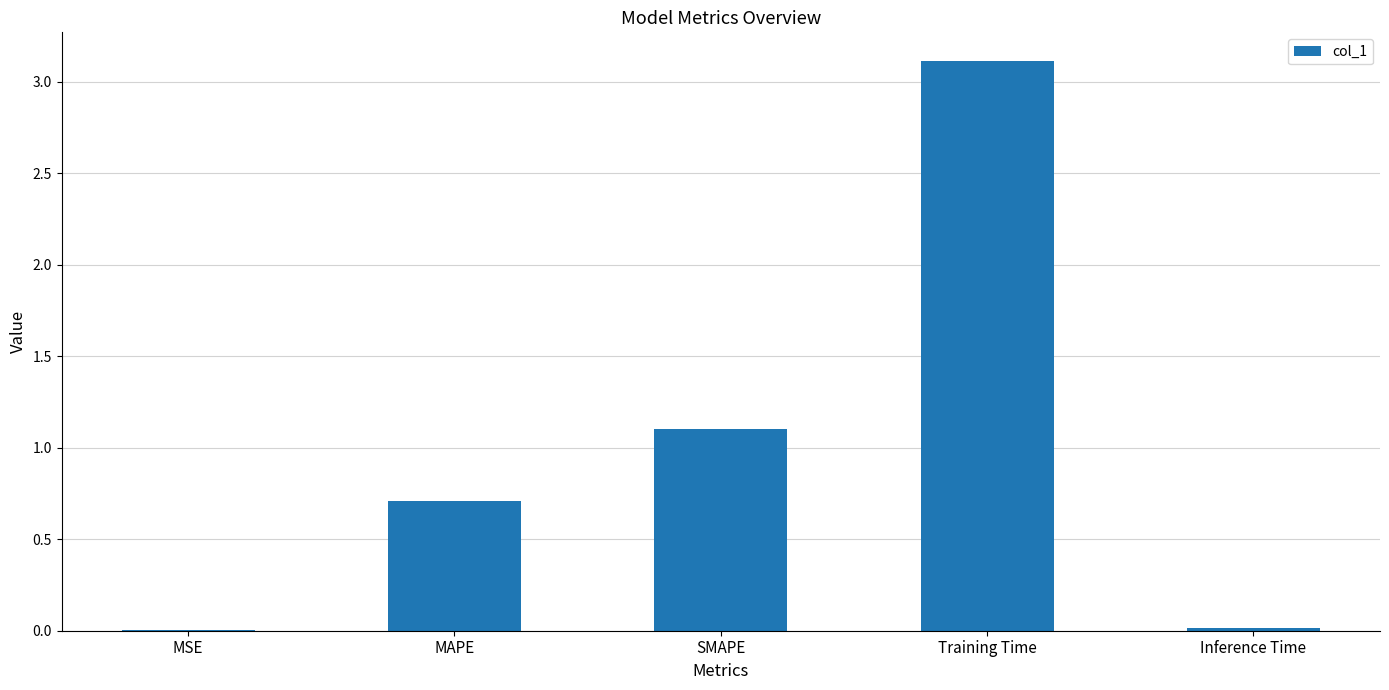

Which category has the highest value across all series?

Training Time